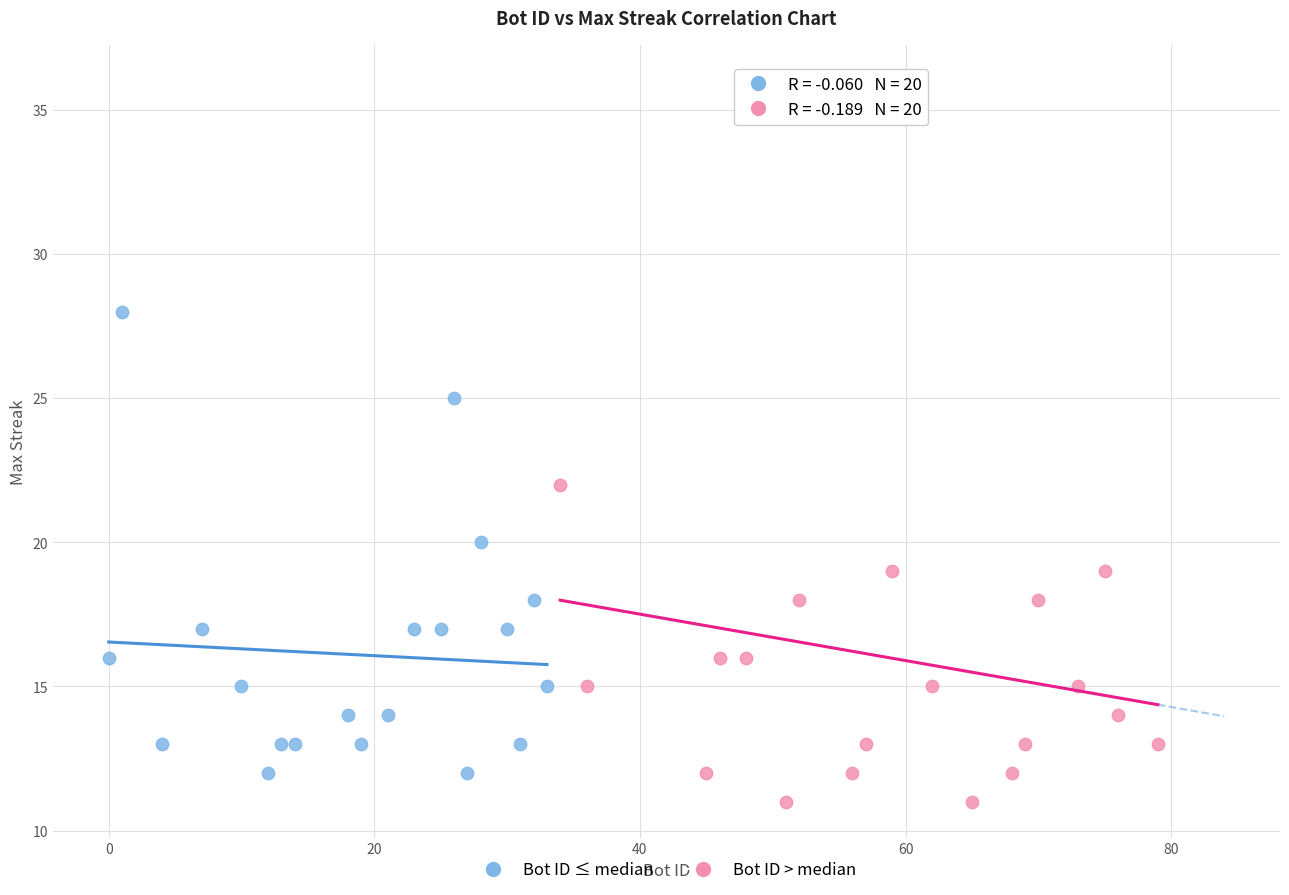

What are all the series names shown in the legend?

Bot ID ≤ median, Bot ID > median